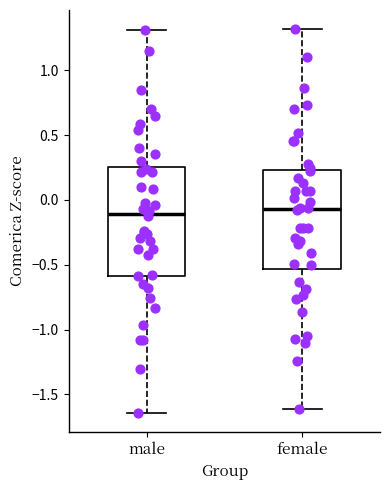

Comparing the boxes themselves (not the whiskers), which one is the tallest?

male